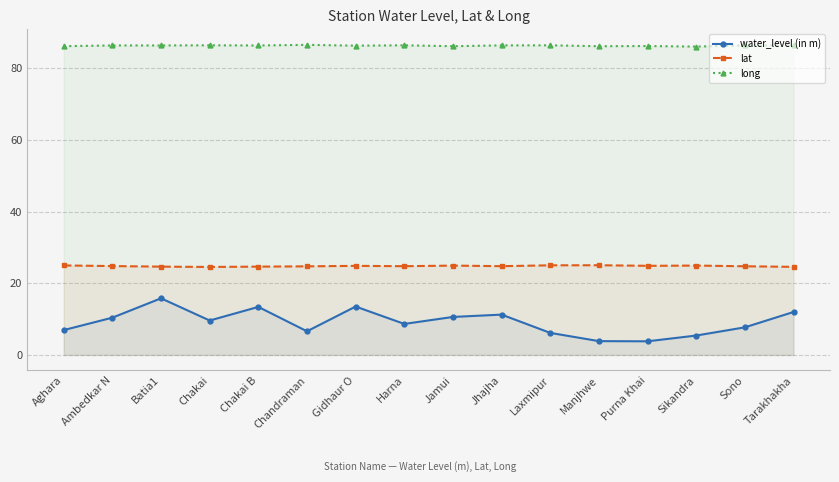

Which category has the highest value across all series?

Chandraman